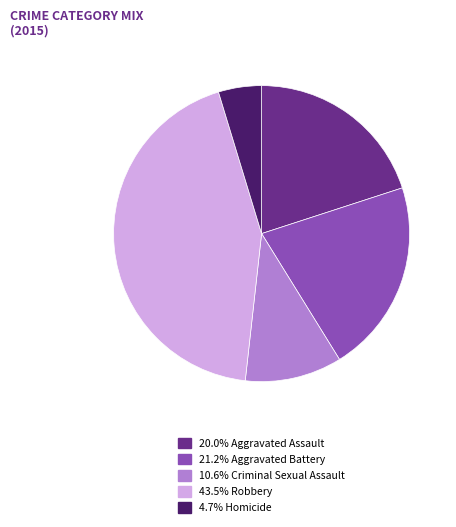

Is there any slice that represents more than half of the pie?

No